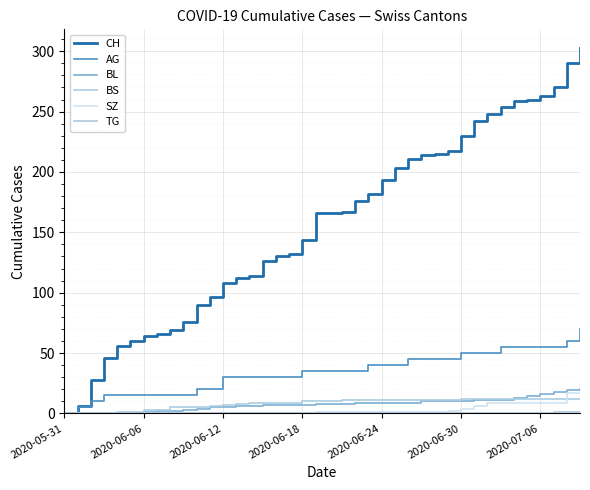

Which series has the largest total across all categories?

CH